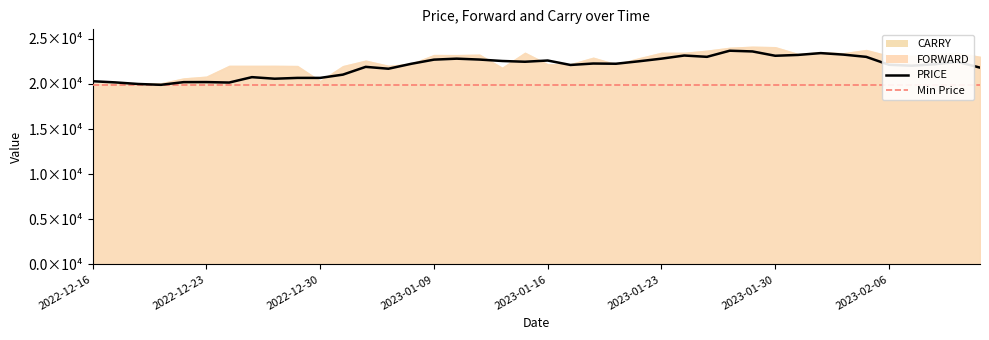

At which category is the sum across all series the highest?

2023-01-27